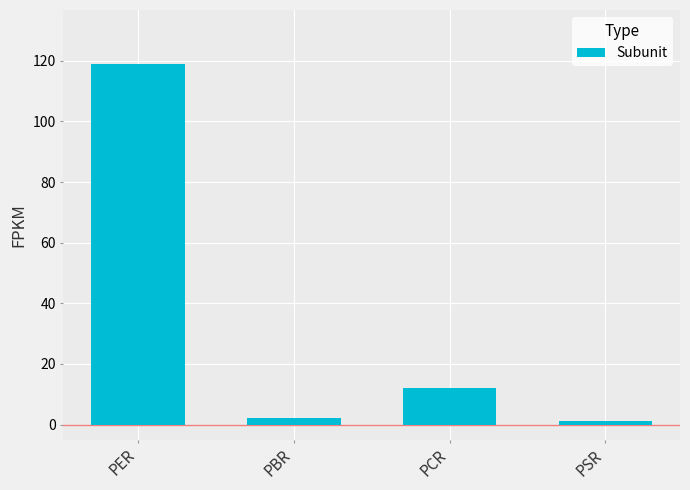

What is the difference between the maximum and minimum values?

117.6